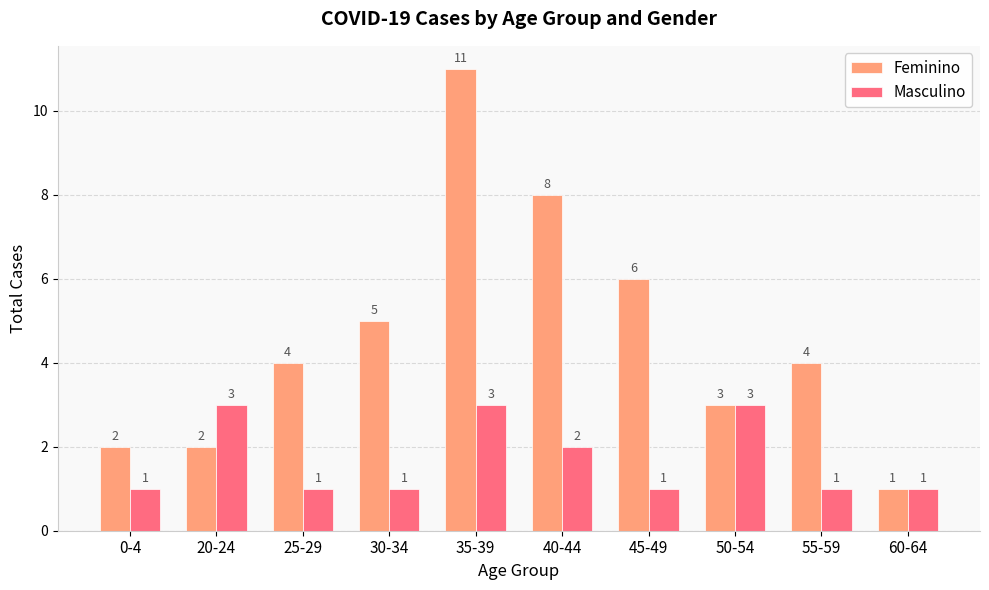

At 40-44, list the series in order from largest to smallest.

Feminino, Masculino